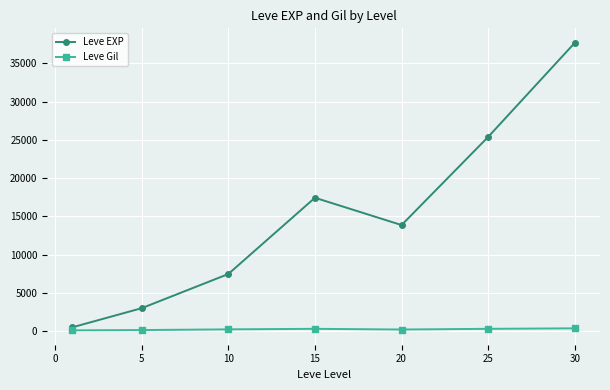

What is the maximum value shown in the chart?

37715.0